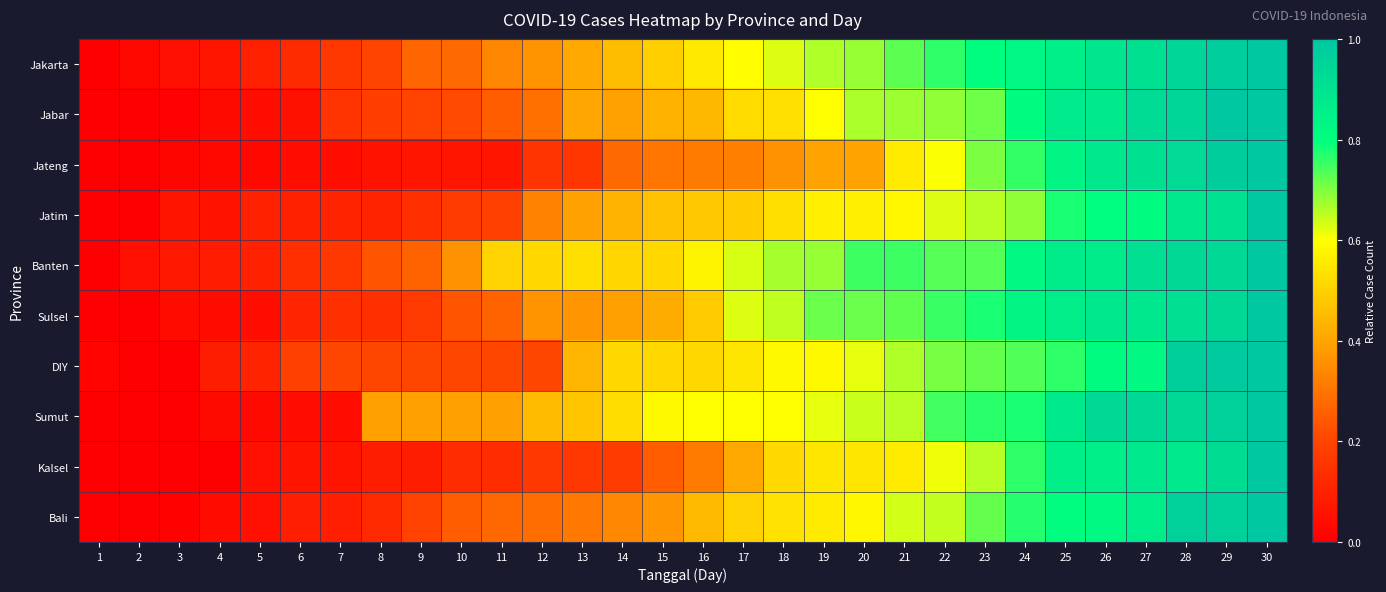

What is the total value across all series at 21?

6.5